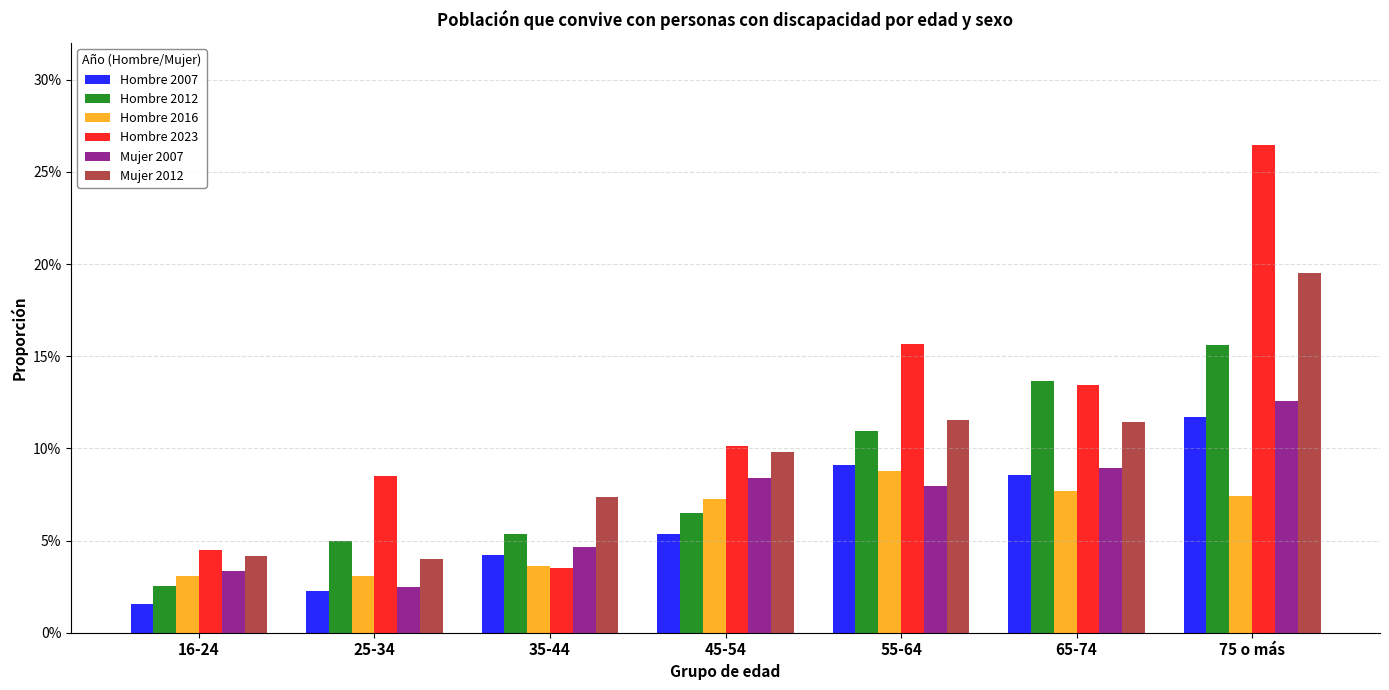

Are the bars horizontal?

No